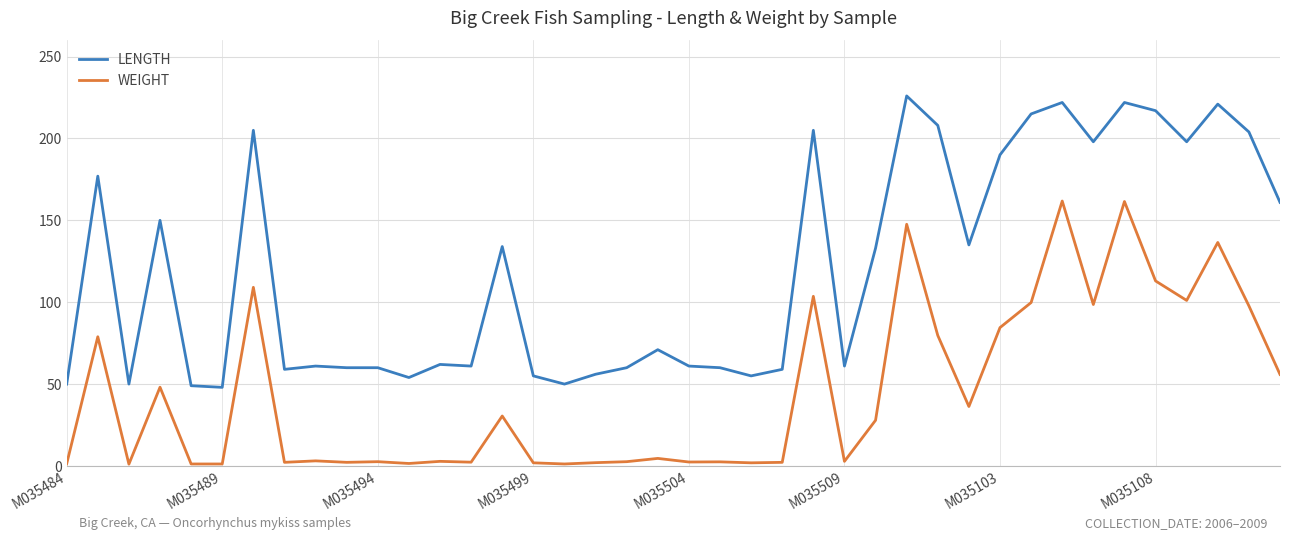

True or false: WEIGHT and LENGTH intersect in this chart.

False